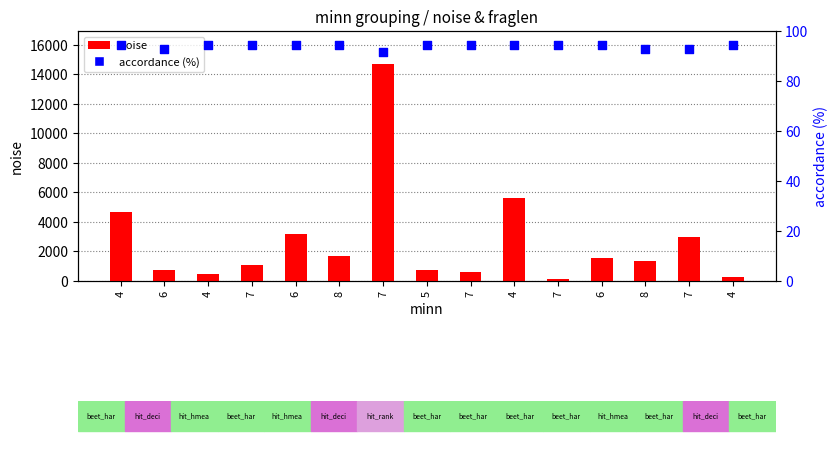

At which category is the sum across all series the highest?

7